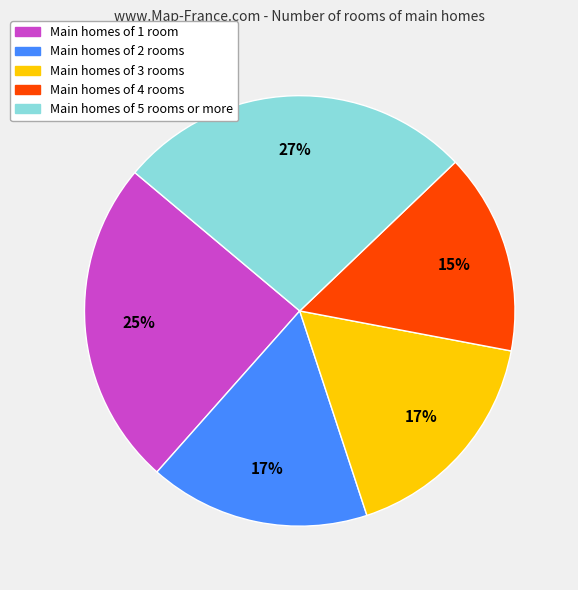

Is there a majority slice in this chart?

No